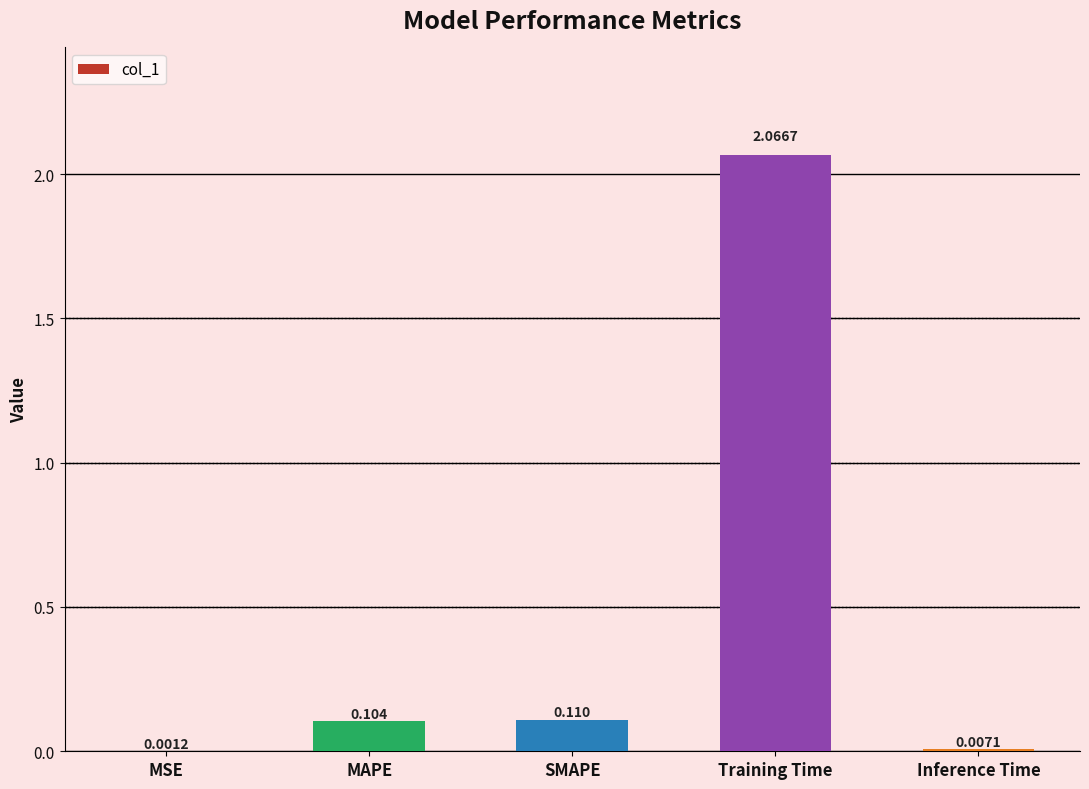

Where is the data nearest to the value 1?

SMAPE